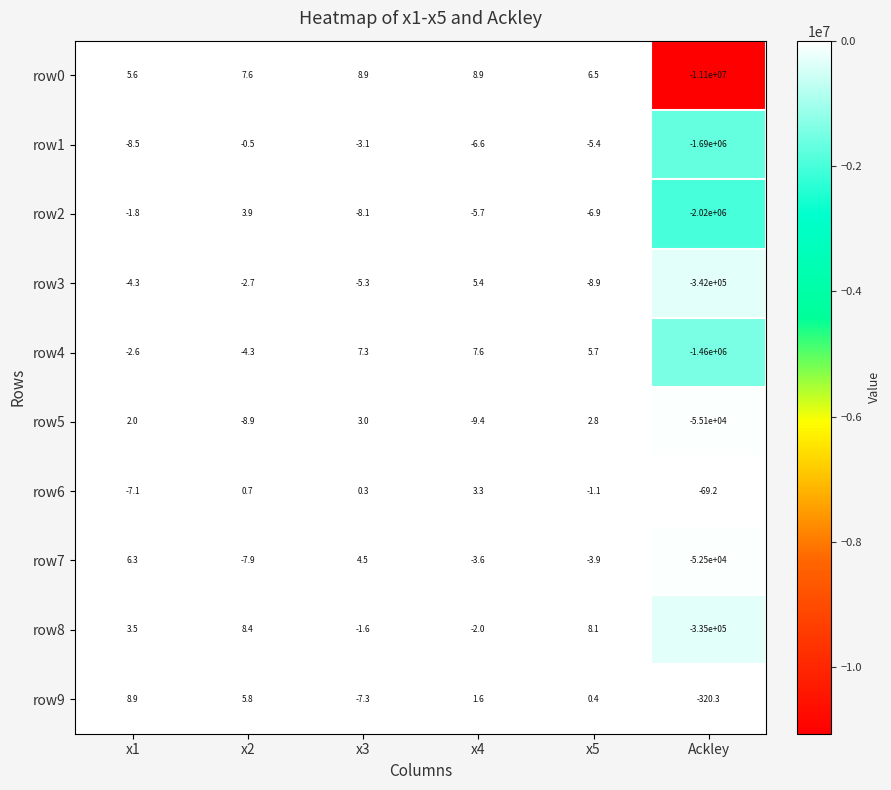

True or false: row8 has a value of 14.7 at x2.

False